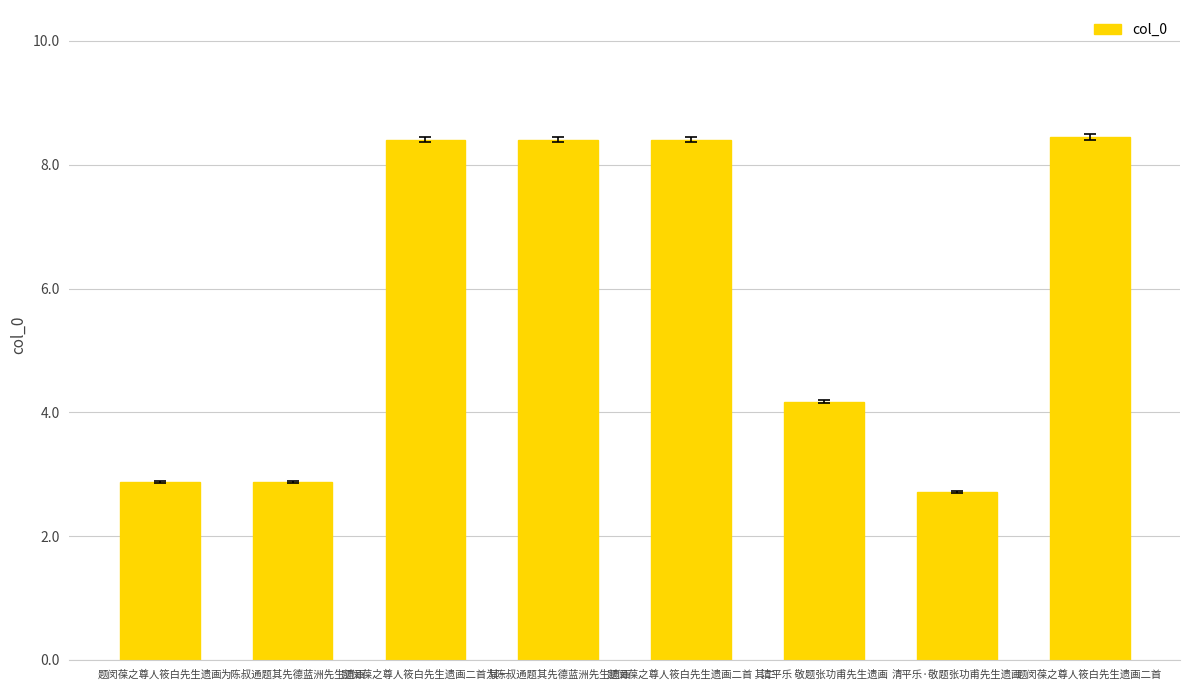

What is the ratio of the value at 题闵葆之尊人筱白先生遗画二首 其二 to the value at 题闵葆之尊人筱白先生遗画?

2.9